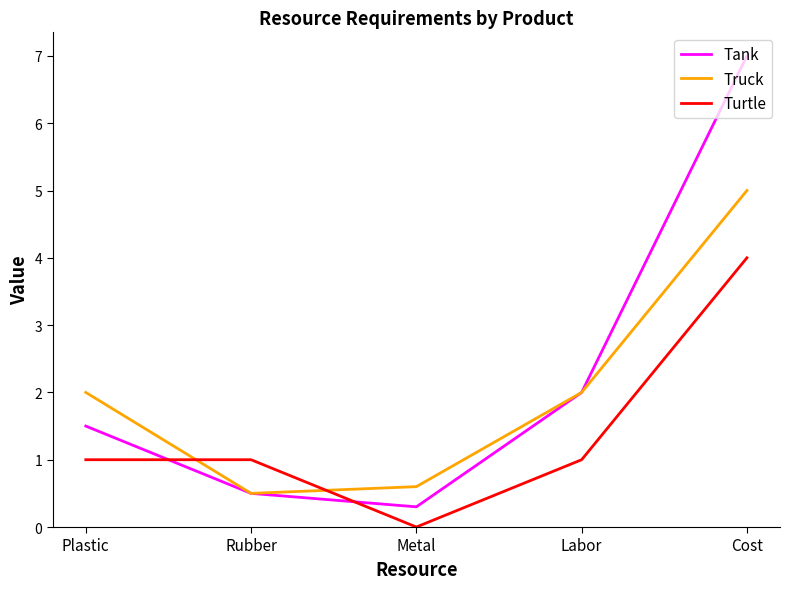

Which series changed the most between Metal and Cost?

Tank